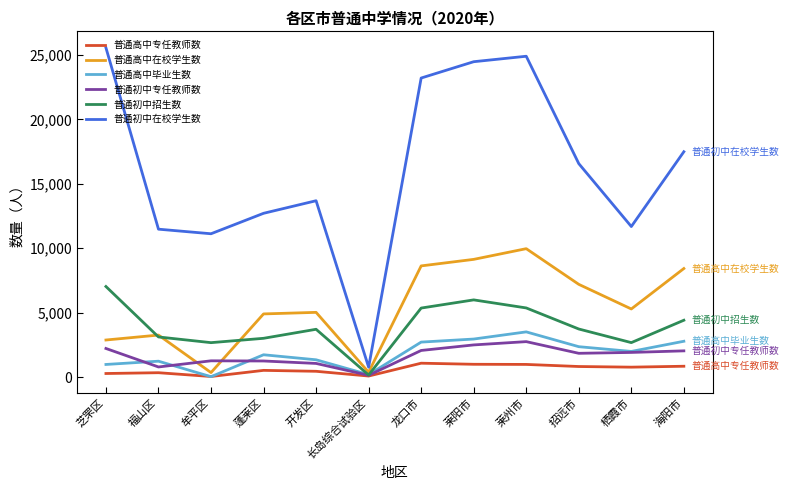

Is it true that 普通初中招生数 equals 2677 at 栖霞市?

True